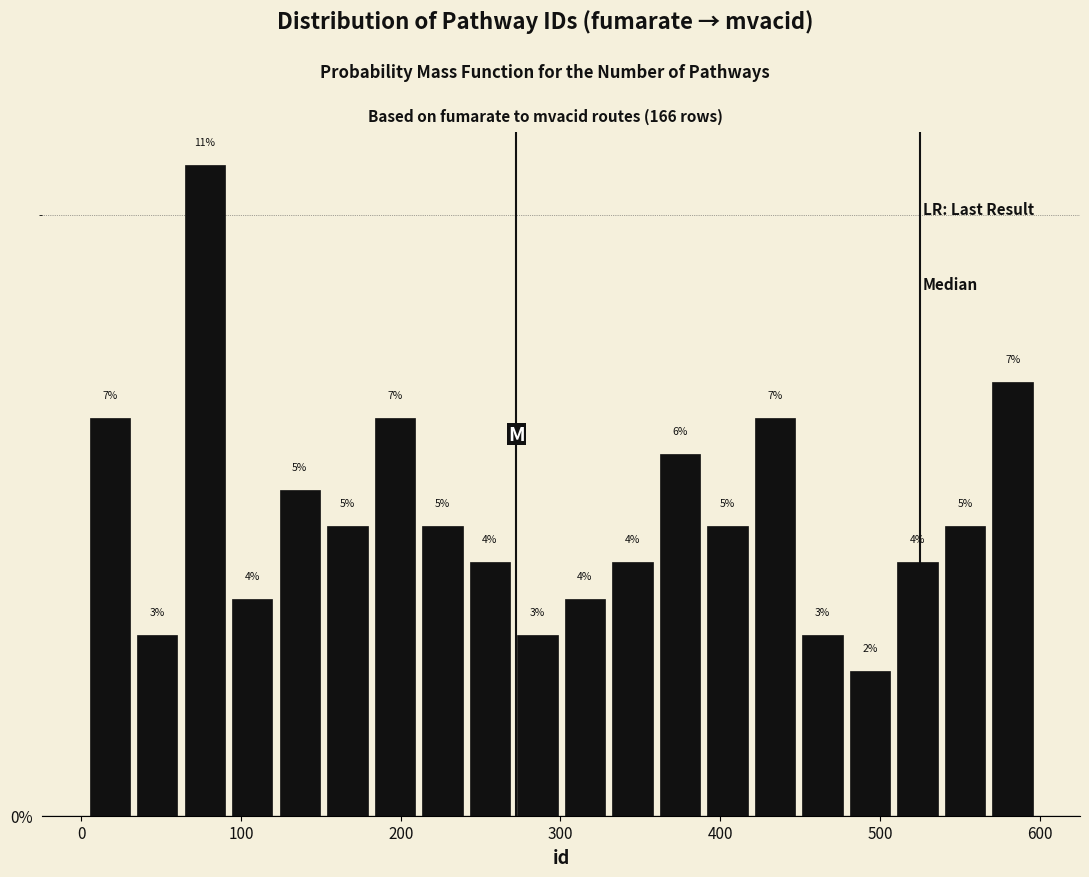

Around what value on the x-axis is the tallest bar? Give the approximate position of its centre, as read against the axis.

80